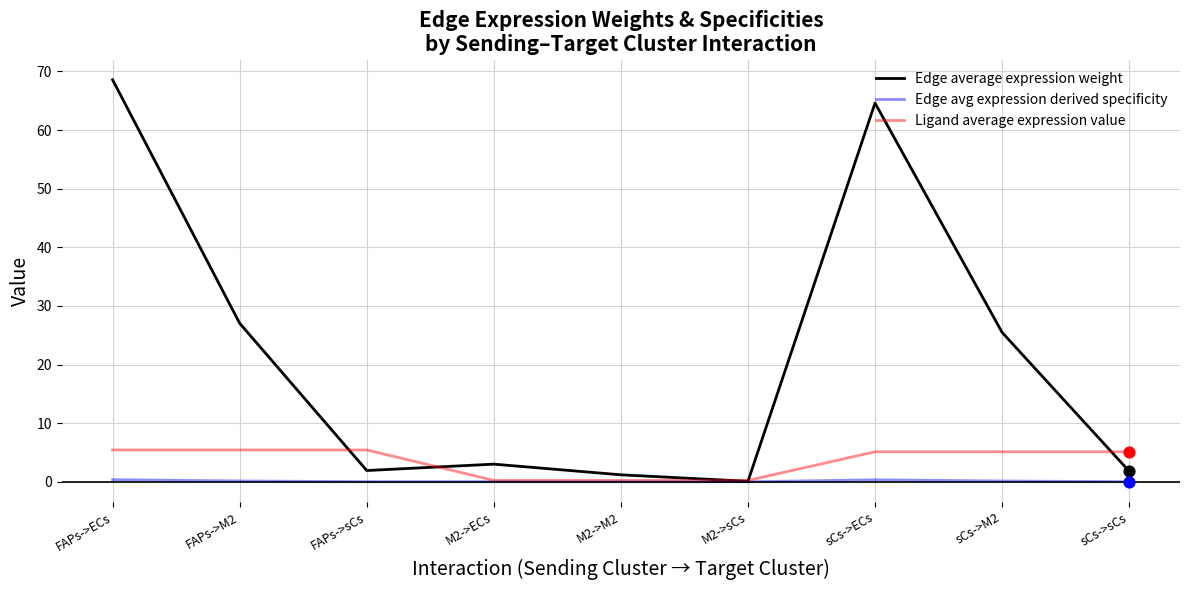

At which category is the sum across all series the highest?

FAPs->ECs